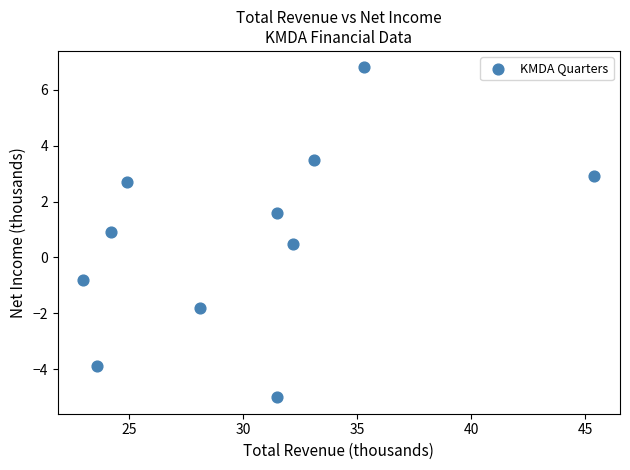

What is the average X value?

30.3